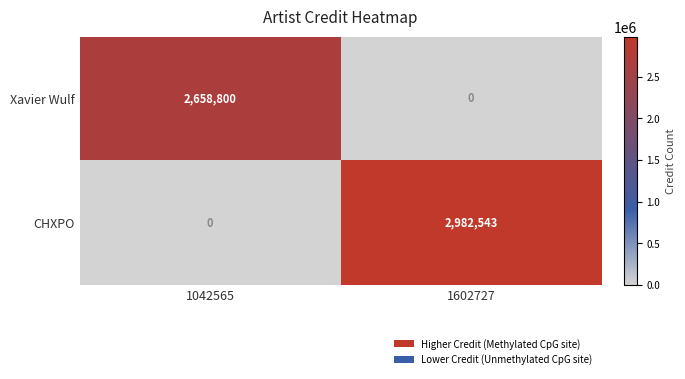

What is the difference between the highest and lowest values at 1602727?

2982543